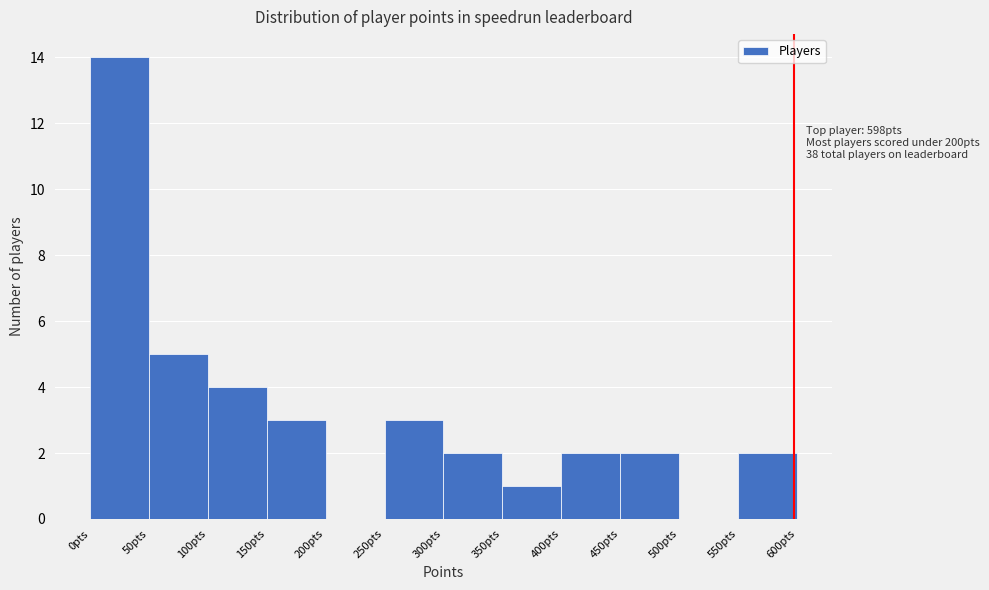

Over which range of the x-axis is the bar tallest?

0 to 50